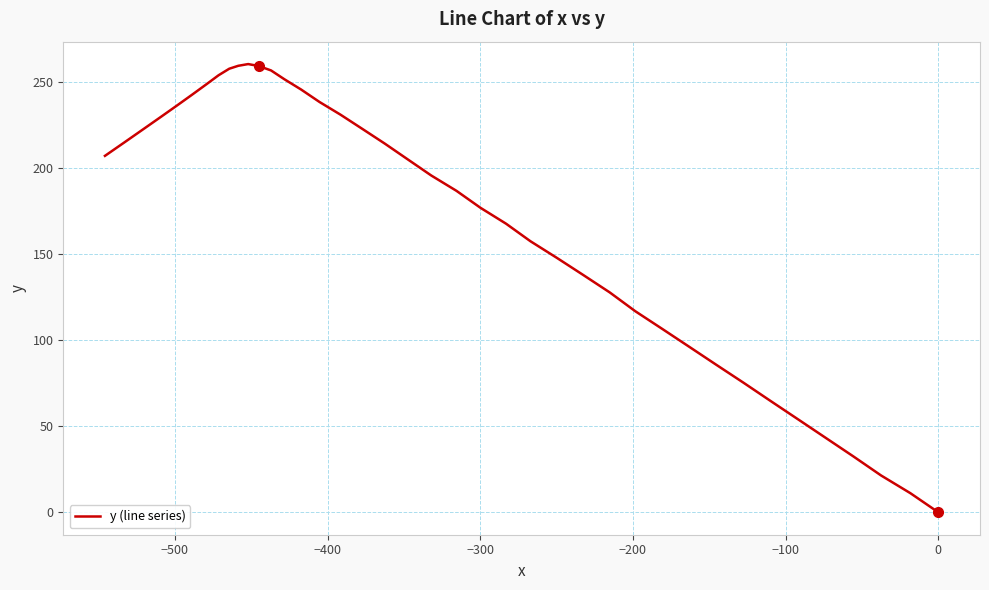

The chart shows a value of 66.7 at 9. True or false?

False